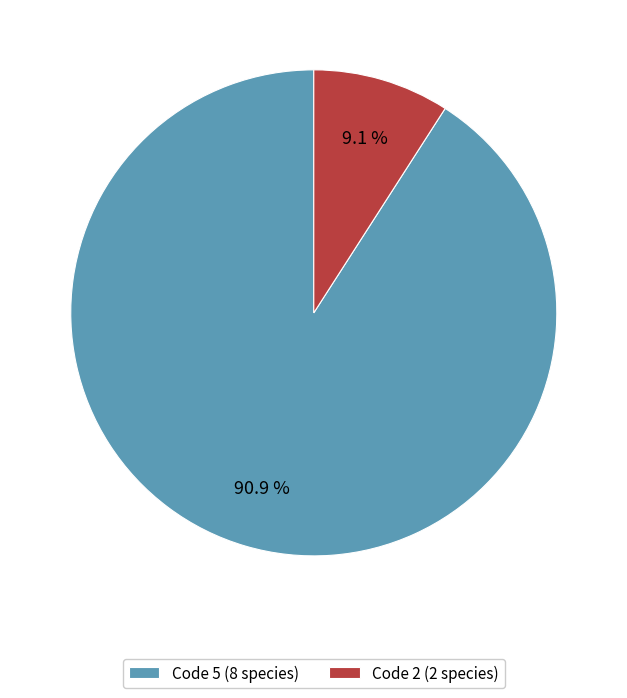

What percentage do Code 5 (8 species) and Code 2 (2 species) together represent?

100.0%